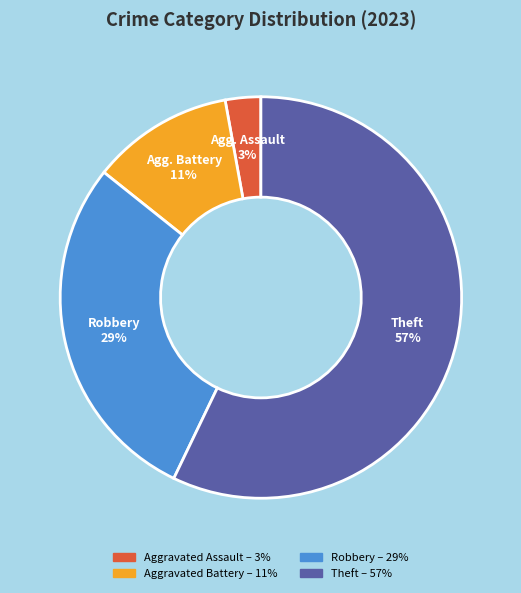

To the nearest percent, what is the average slice percentage?

25%